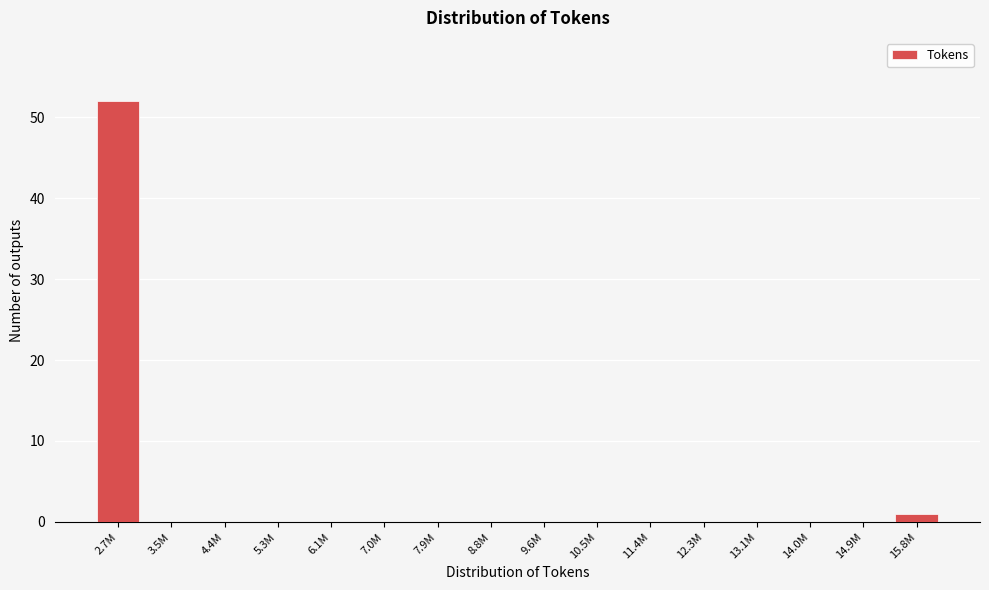

Reading left to right, list all the values displayed in this chart.

2.7M=52	3.5M=0	4.4M=0	5.3M=0	6.1M=0	7.0M=0	7.9M=0	8.8M=0	9.6M=0	10.5M=0	11.4M=0	12.3M=0	13.1M=0	14.0M=0	14.9M=0	15.8M=1